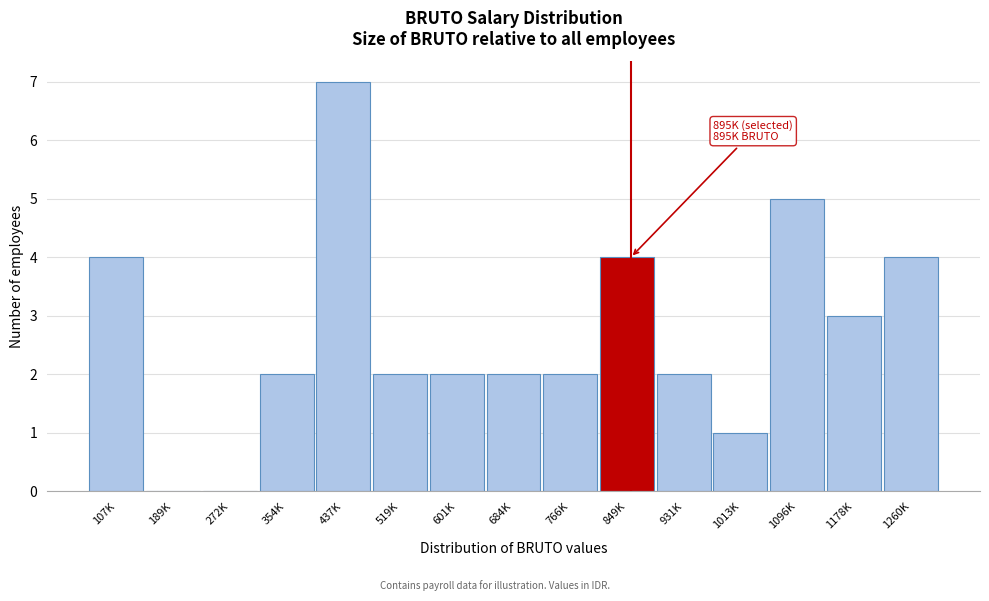

Reading left to right, extract all data points from this chart.

107K=4	189K=0	272K=0	354K=2	437K=7	519K=2	601K=2	684K=2	766K=2	849K=4	931K=2	1013K=1	1096K=5	1178K=3	1260K=4